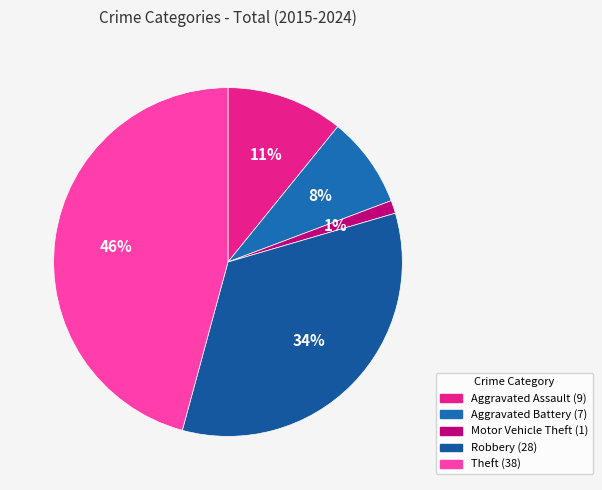

What is the ratio of the value at Aggravated Battery to the value at Theft?

0.2